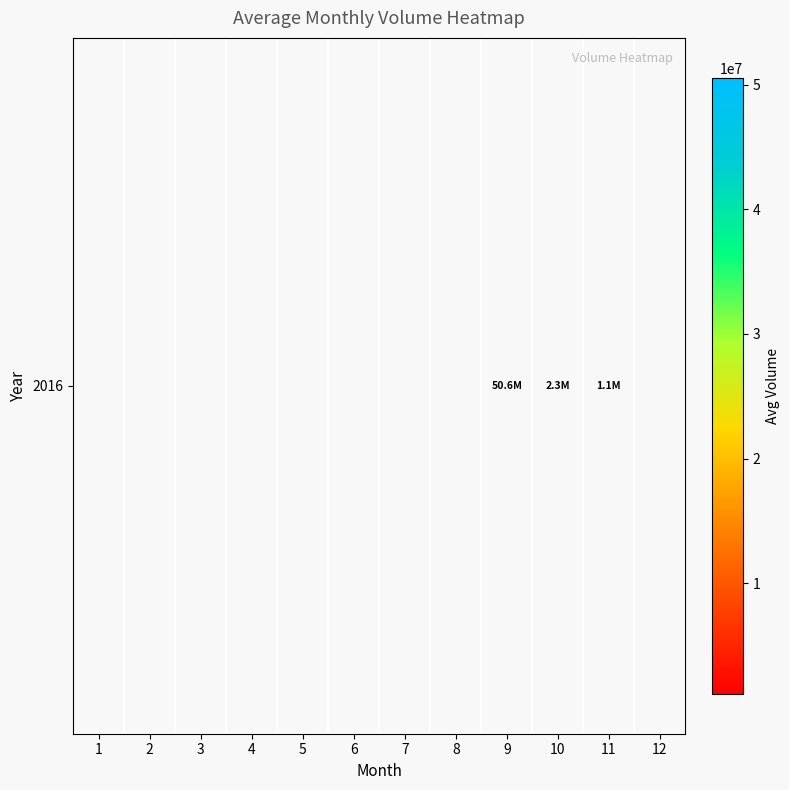

How many distinct data groups are displayed?

1